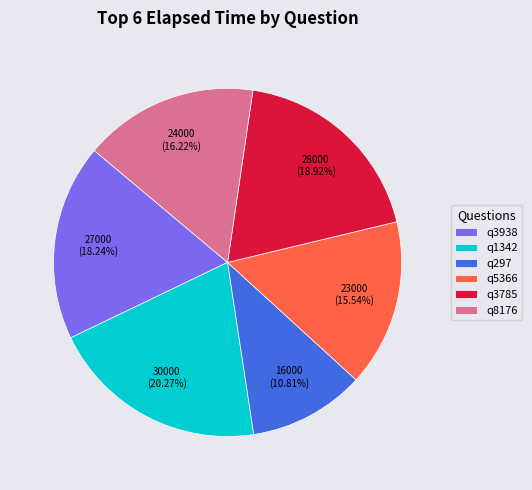

What is the ratio of the value at q1342 to the value at q3938?

1.1